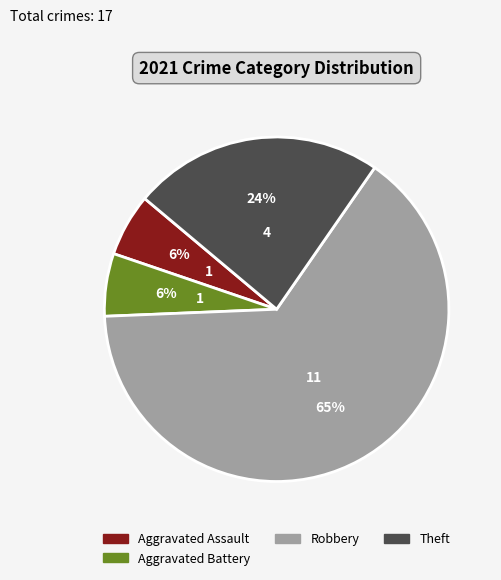

Does any single category account for the majority?

Yes